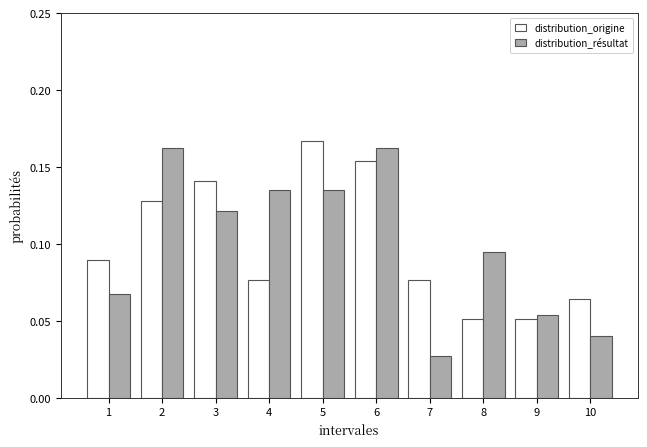

Is the value of distribution_origine at 10 greater than the value of distribution_résultat at 4?

No